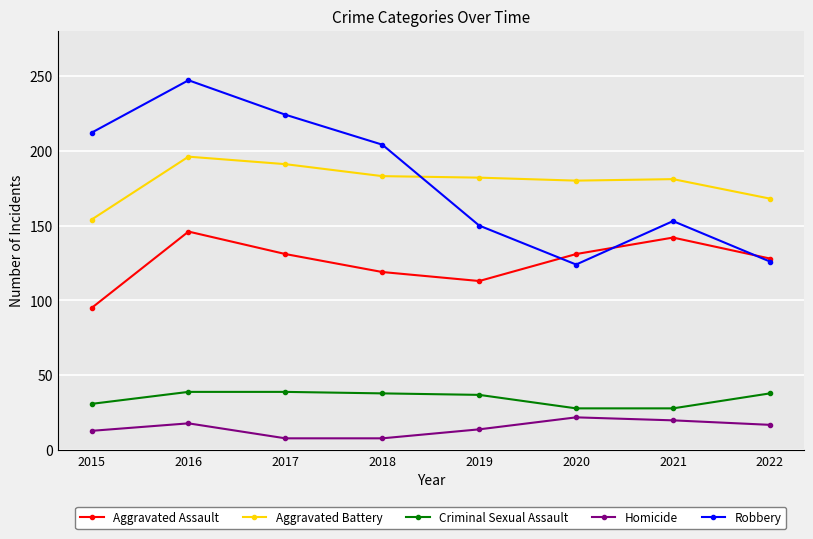

Rank the series at 2017 from highest to lowest value.

Robbery, Aggravated Battery, Aggravated Assault, Criminal Sexual Assault, Homicide